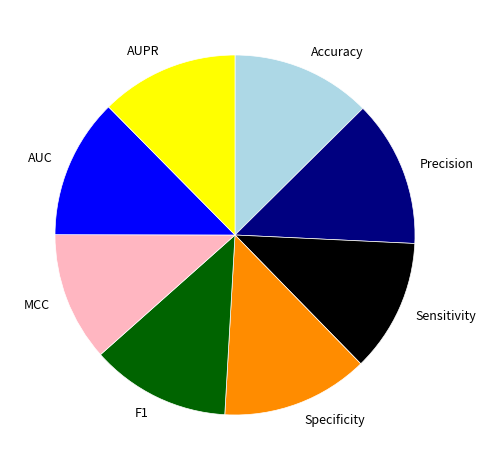

True or false: Accuracy accounts for 23% of the total.

False